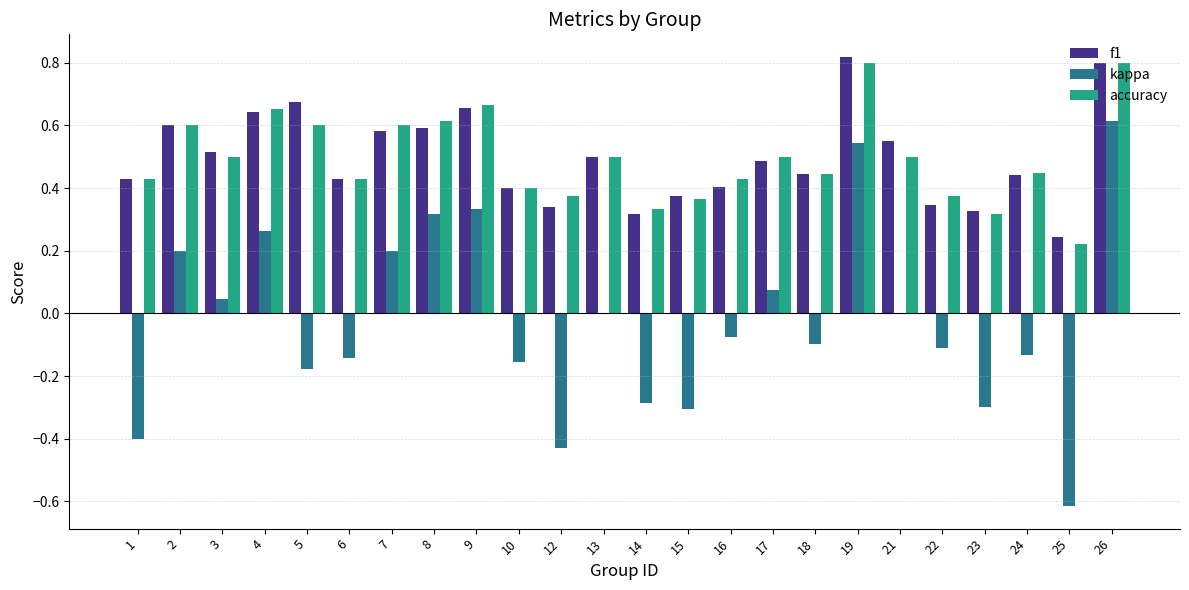

Which category has the highest value in the kappa series?

26